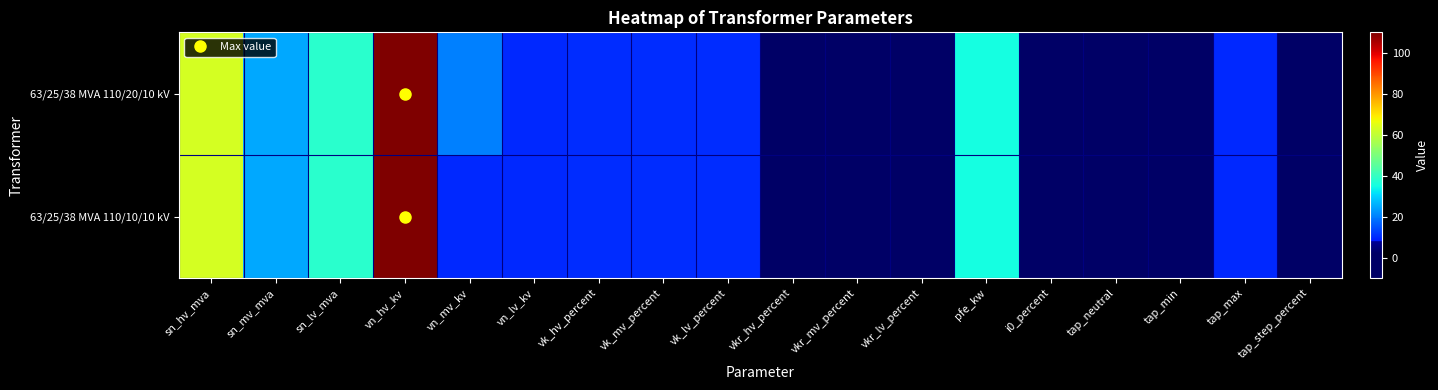

Reading right to left, list all the values displayed in this chart.

63/25/38 MVA 110/20/10 kV: tap_step_percent=1.2	tap_max=10.0	tap_min=-10.0	tap_neutral=0.0	i0_percent=0.9	pfe_kw=35.0	vkr_lv_percent=0.3	vkr_mv_percent=0.3	vkr_hv_percent=0.3	vk_lv_percent=10.4	vk_mv_percent=10.4	vk_hv_percent=10.4	vn_lv_kv=10.0	vn_mv_kv=20.0	vn_hv_kv=110.0	sn_lv_mva=38.0	sn_mv_mva=25.0	sn_hv_mva=63.0
63/25/38 MVA 110/10/10 kV: tap_step_percent=1.2	tap_max=10.0	tap_min=-10.0	tap_neutral=0.0	i0_percent=0.9	pfe_kw=35.0	vkr_lv_percent=0.3	vkr_mv_percent=0.3	vkr_hv_percent=0.3	vk_lv_percent=10.4	vk_mv_percent=10.4	vk_hv_percent=10.4	vn_lv_kv=10.0	vn_mv_kv=10.0	vn_hv_kv=110.0	sn_lv_mva=38.0	sn_mv_mva=25.0	sn_hv_mva=63.0